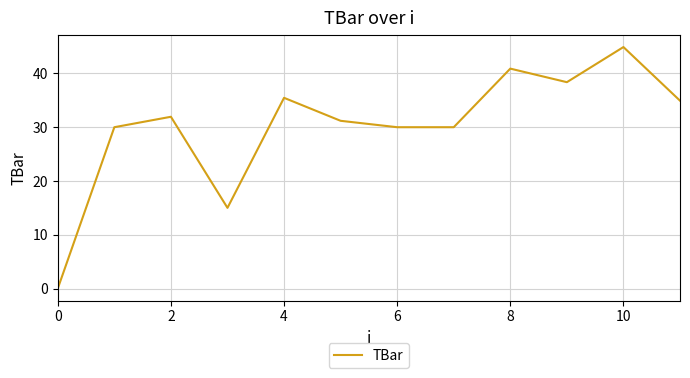

Does the chart have visible grid lines?

Yes